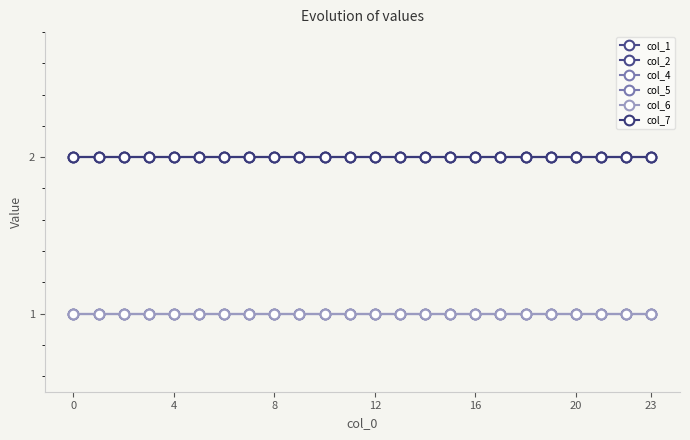

What is the label of the 11th point from the left?

10